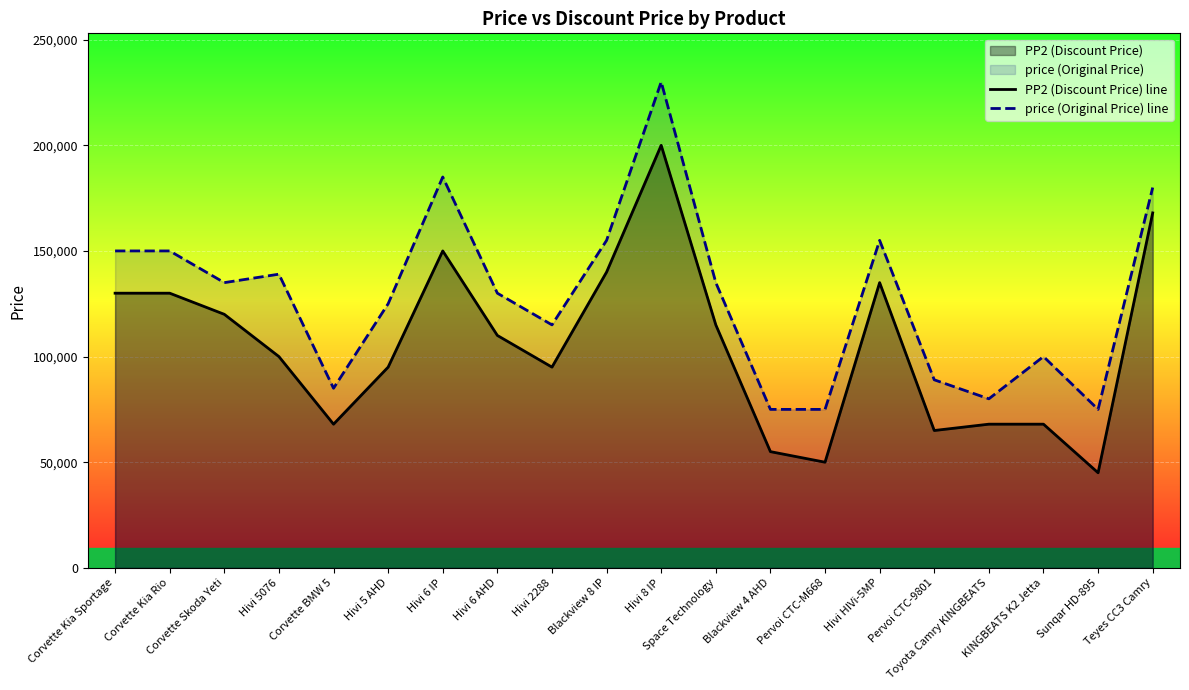

Count the number of data series in this chart.

2